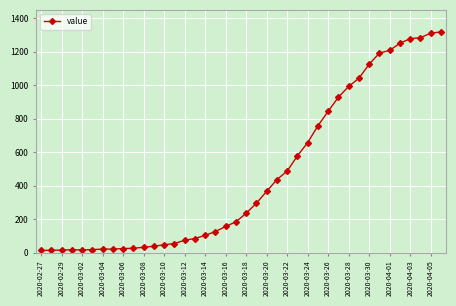

What is the greatest value displayed?

1317